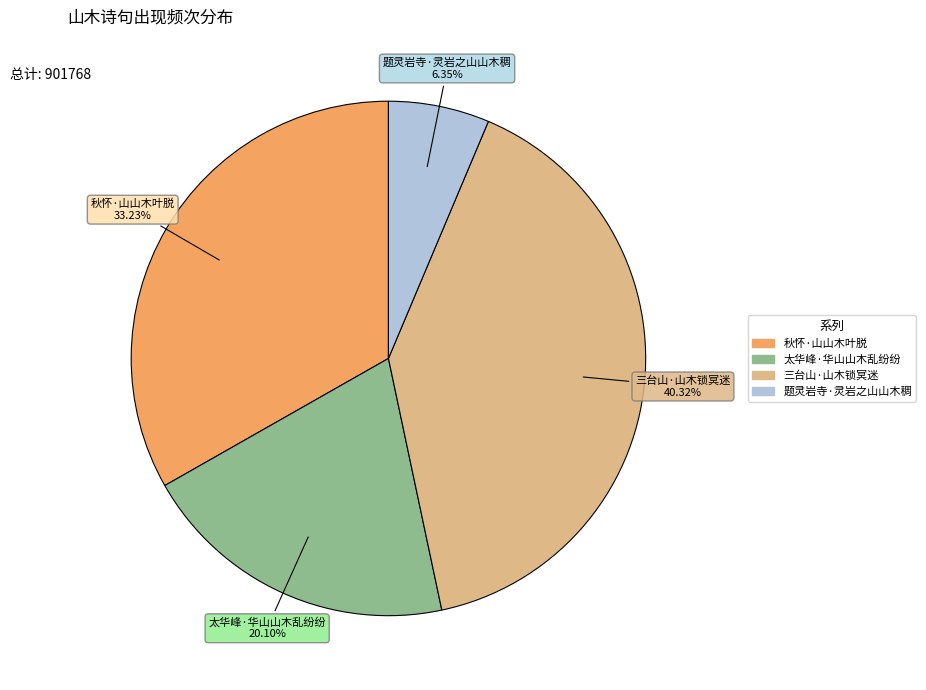

Count the number of slices in the pie.

4